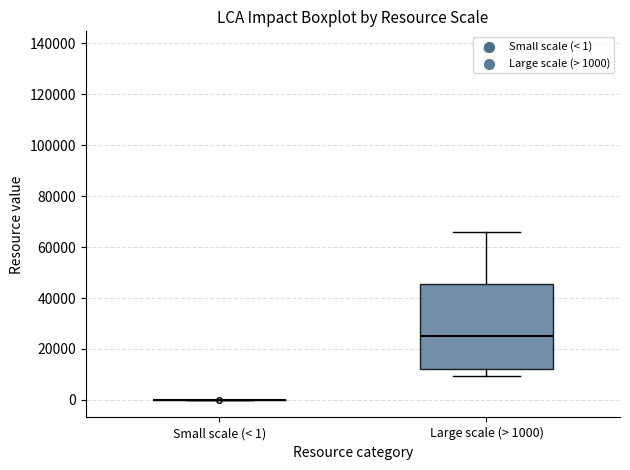

Reading left to right, read every box against the y-axis: the position of its median line, the range the box covers, and the ends of its whiskers. The values are not printed on the chart, so give them approximately, as read against the axis.

Small scale (< 1): box collapsed to a line at 0, whiskers 0 to 0
Large scale (> 1000): median 26000, box 12000 to 46000, whiskers 10000 to 66000